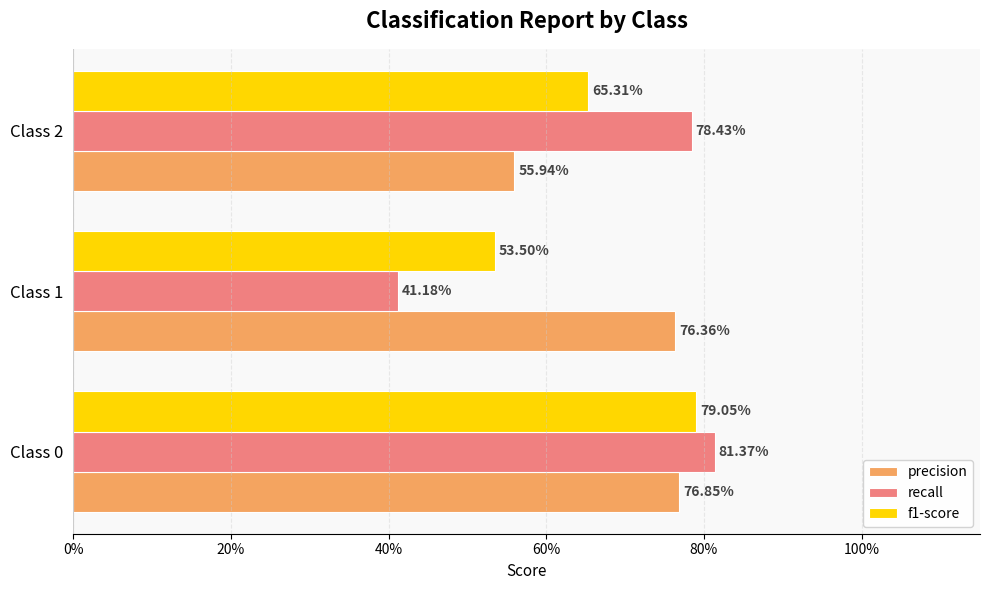

What are all the series names shown in the legend?

precision, recall, f1-score